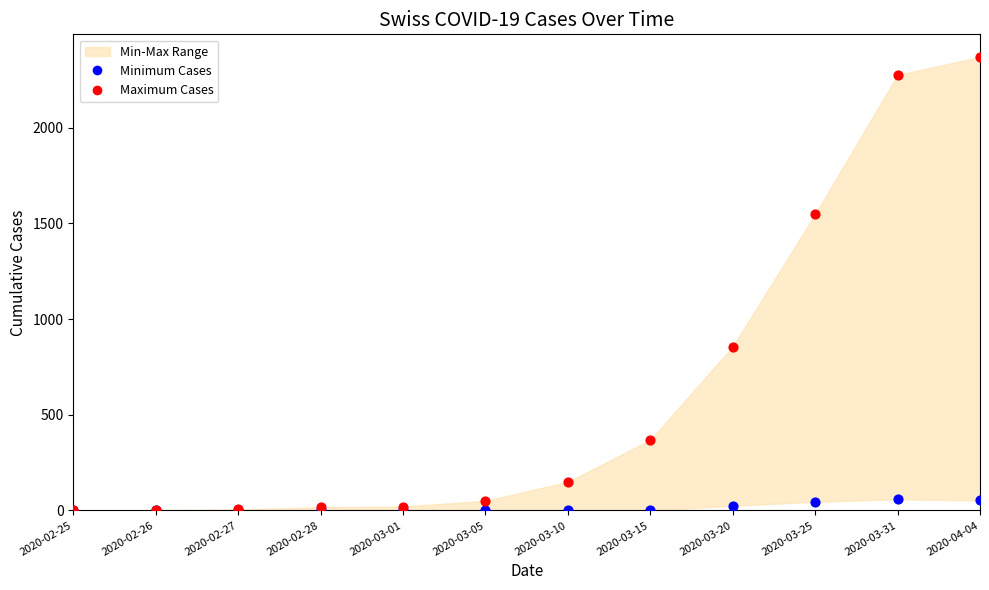

Across all series, what Y value is closest to 1185?

856